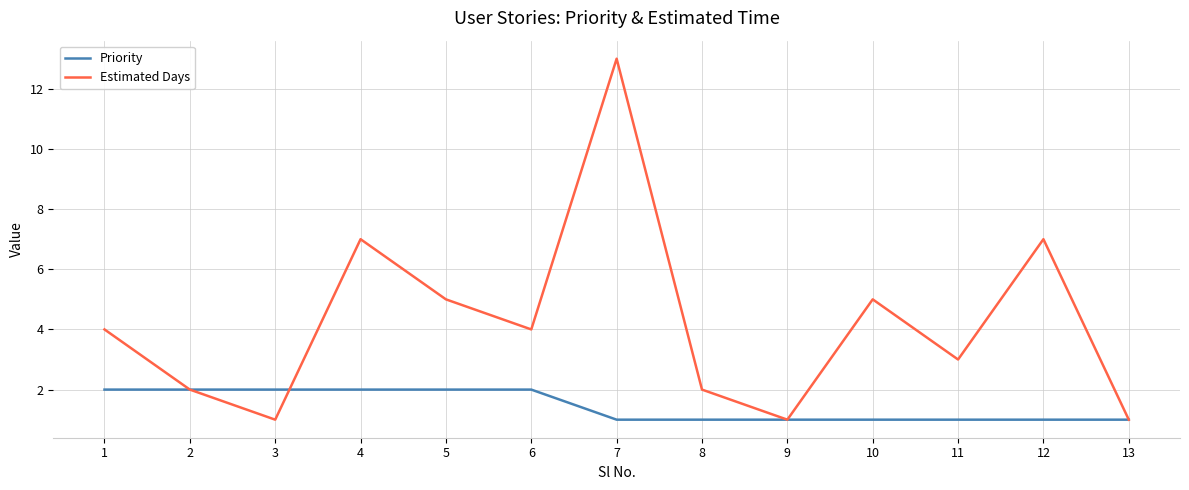

Does the chart display data point markers on the line(s)?

No